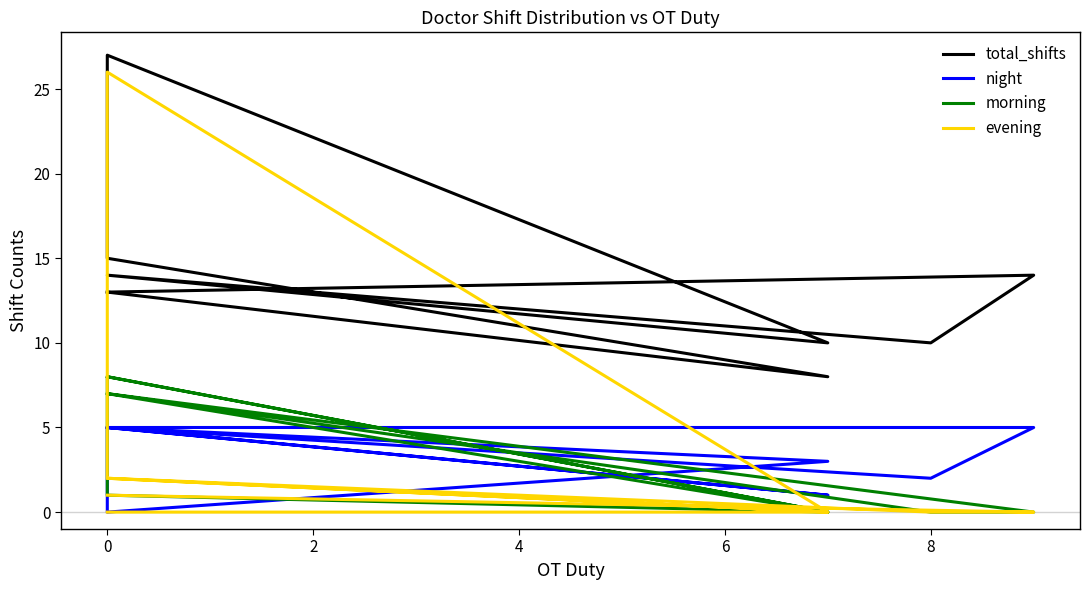

What are all the series names shown in the legend?

total_shifts, night, morning, evening